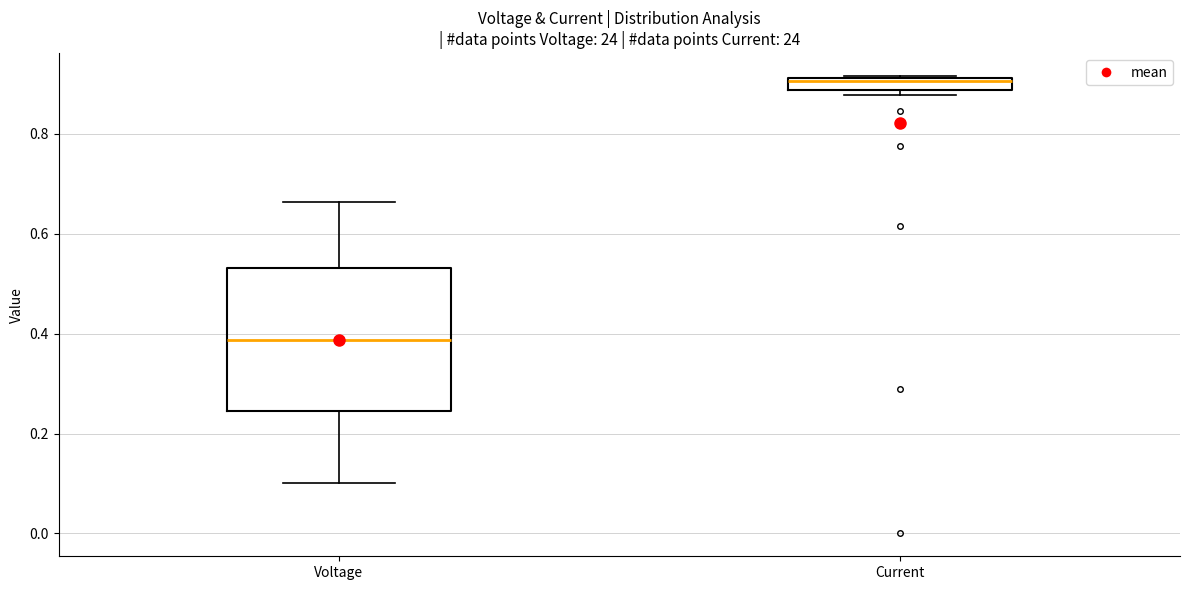

Which box has the highest median line?

Current